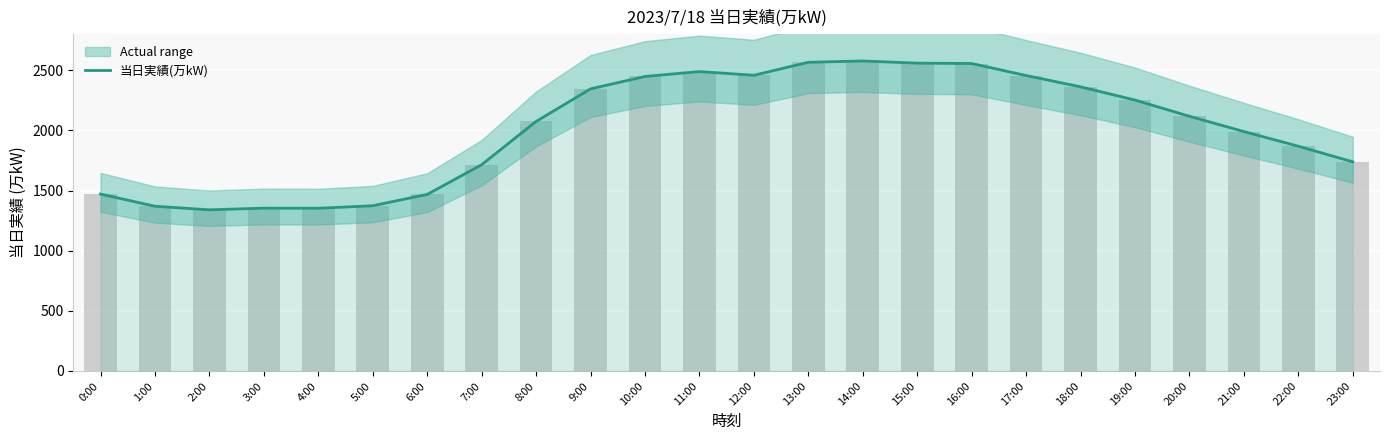

Between 5:00 and 2:00, which is larger?

5:00